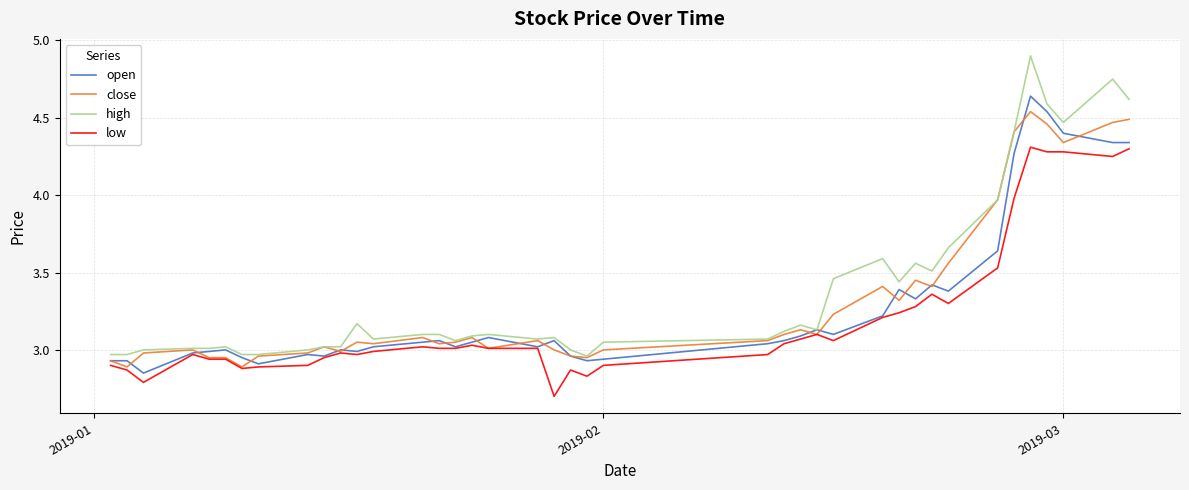

What is the difference between the maximum and minimum values in the low series?

1.6